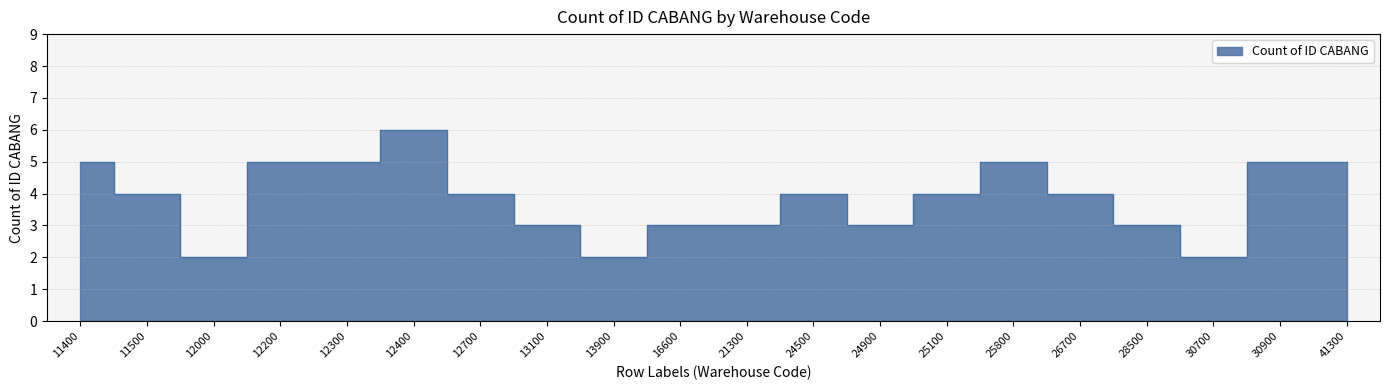

True or false: the data shows 6 at 26700.

False